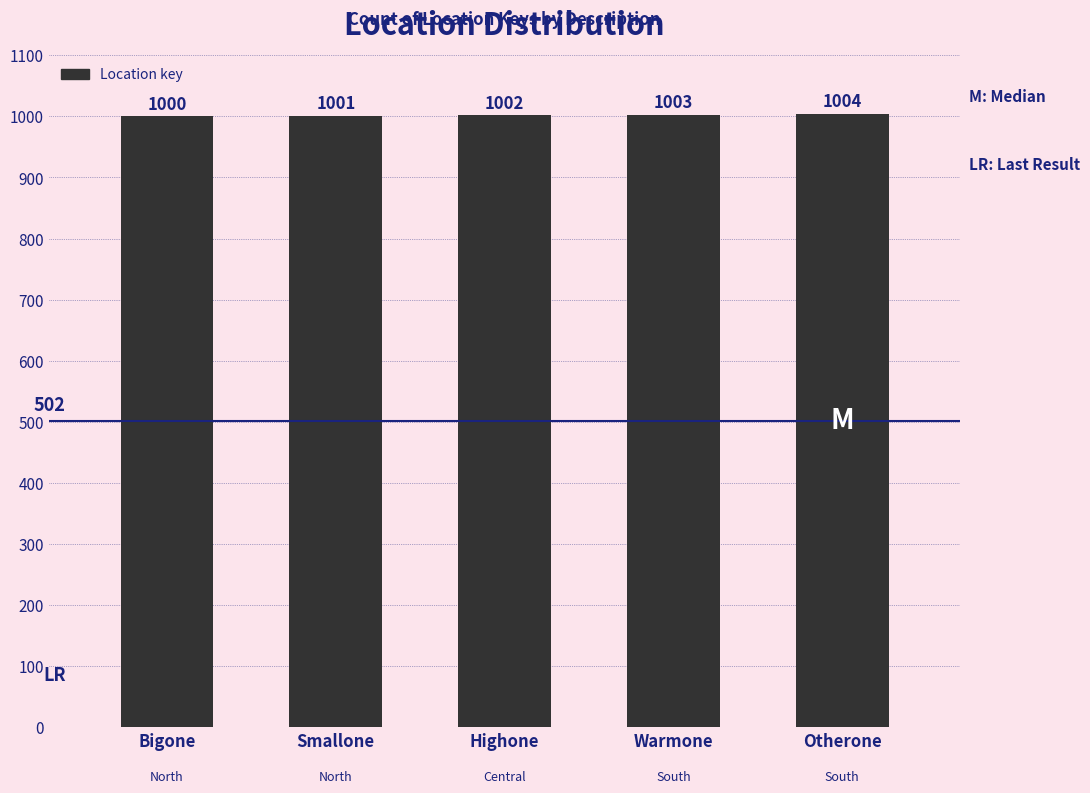

List the labels in order of value, smallest first.

Bigone, Smallone, Highone, Warmone, Otherone